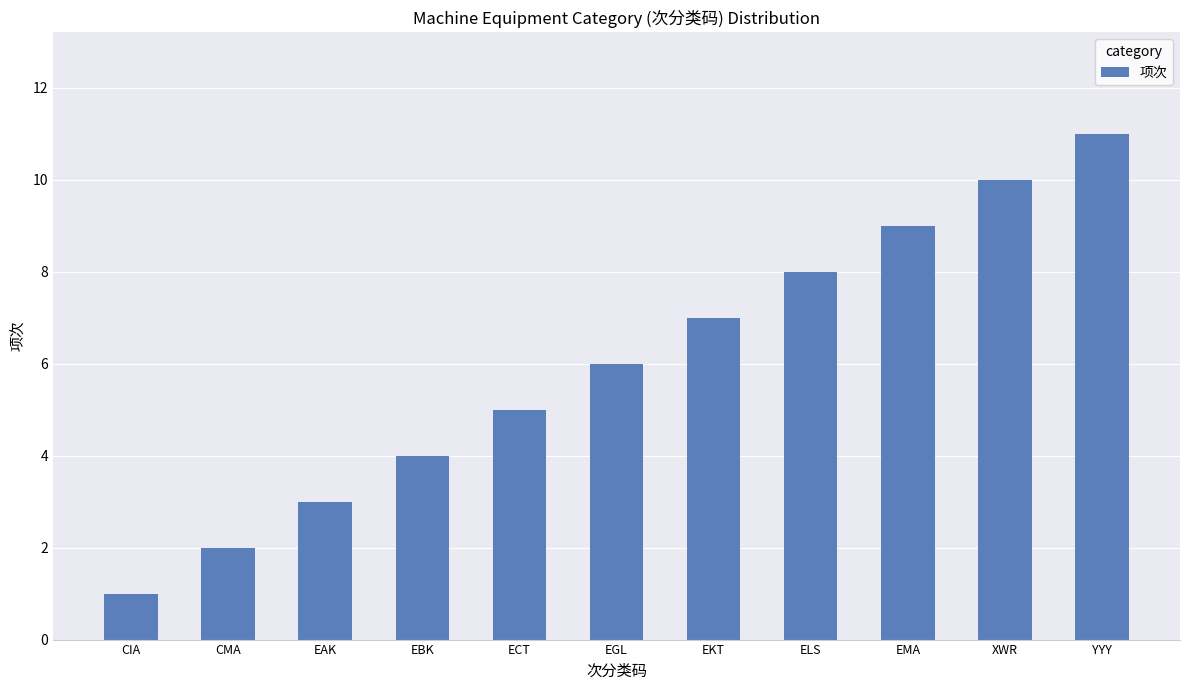

Count the values in the range 3 to 9.

7